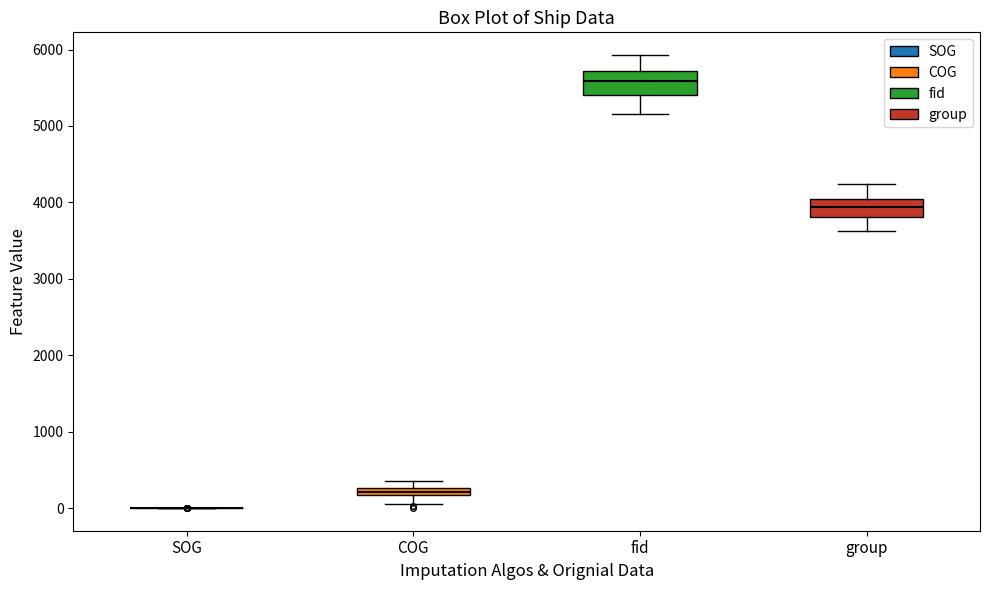

Where is the upper edge of the box for COG on the y-axis? The values are not printed on the chart, so give them approximately, as read against the axis.

300